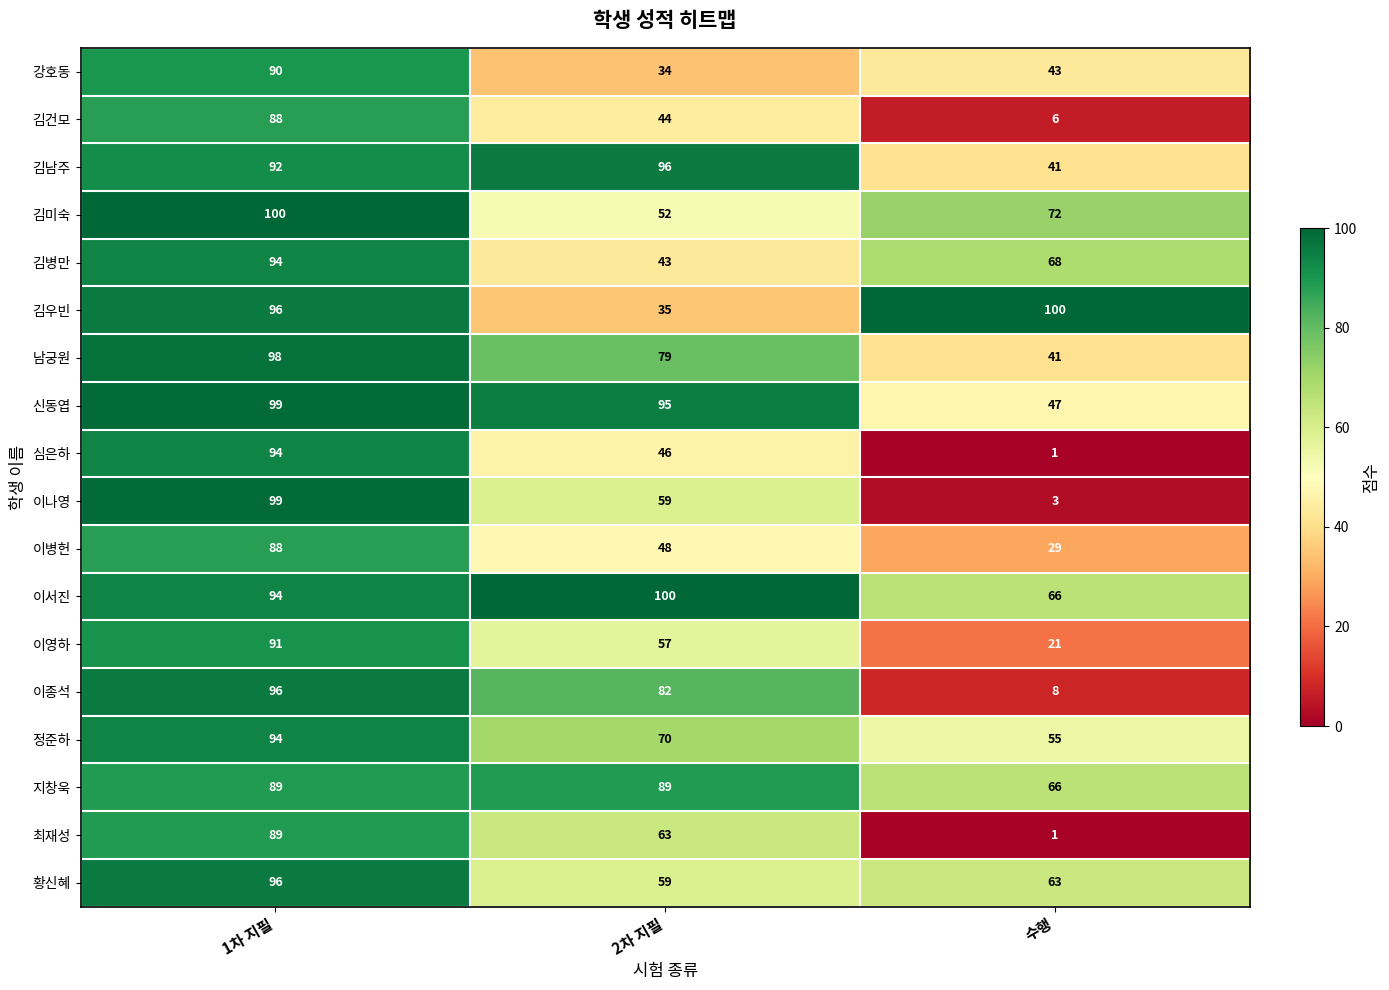

List the labels in order of 정준하 value, largest first.

1차 지필, 2차 지필, 수행